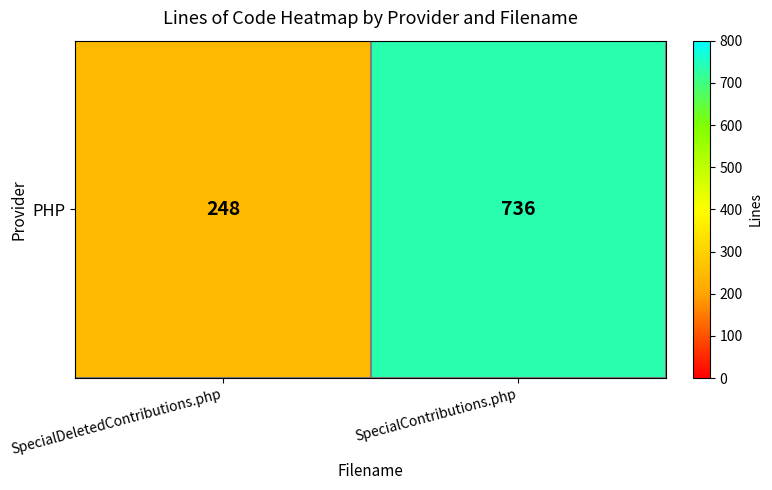

What is the ratio of the value at SpecialContributions.php to the value at SpecialDeletedContributions.php?

3.0